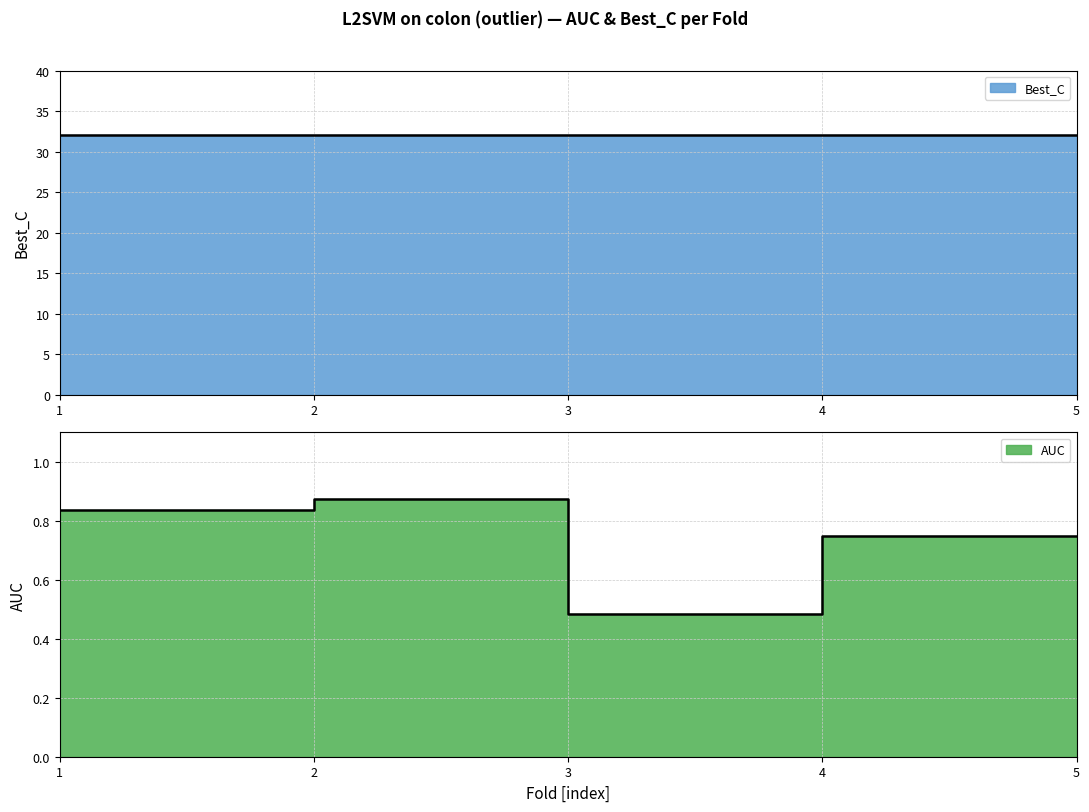

The value at 5 is 0.8. True or false?

True